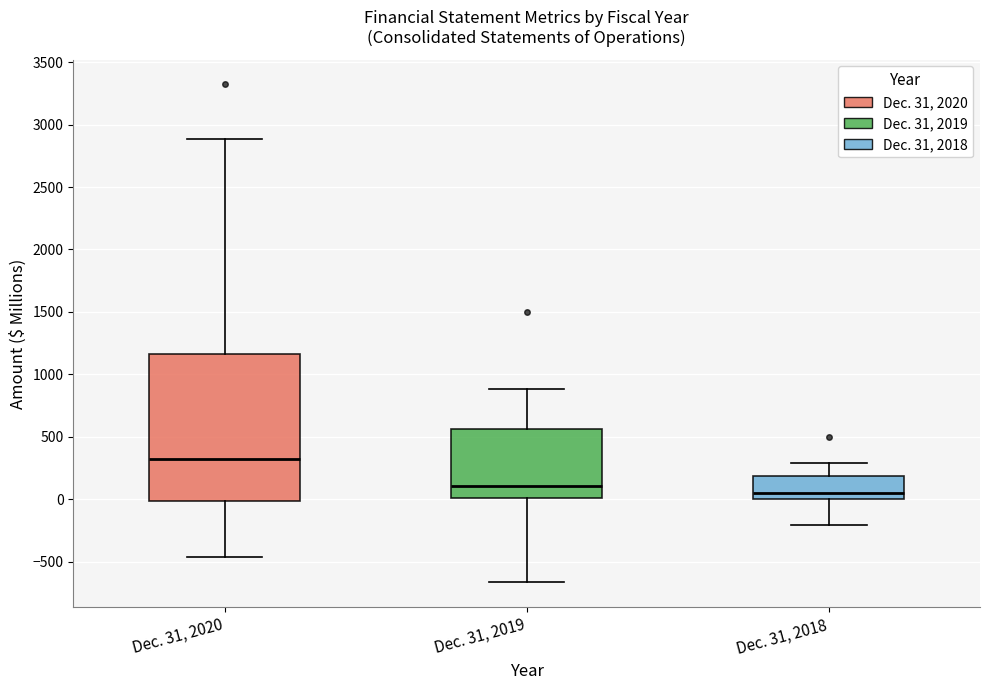

Which box is the tallest, from its lower edge to its upper edge?

Dec. 31, 2020